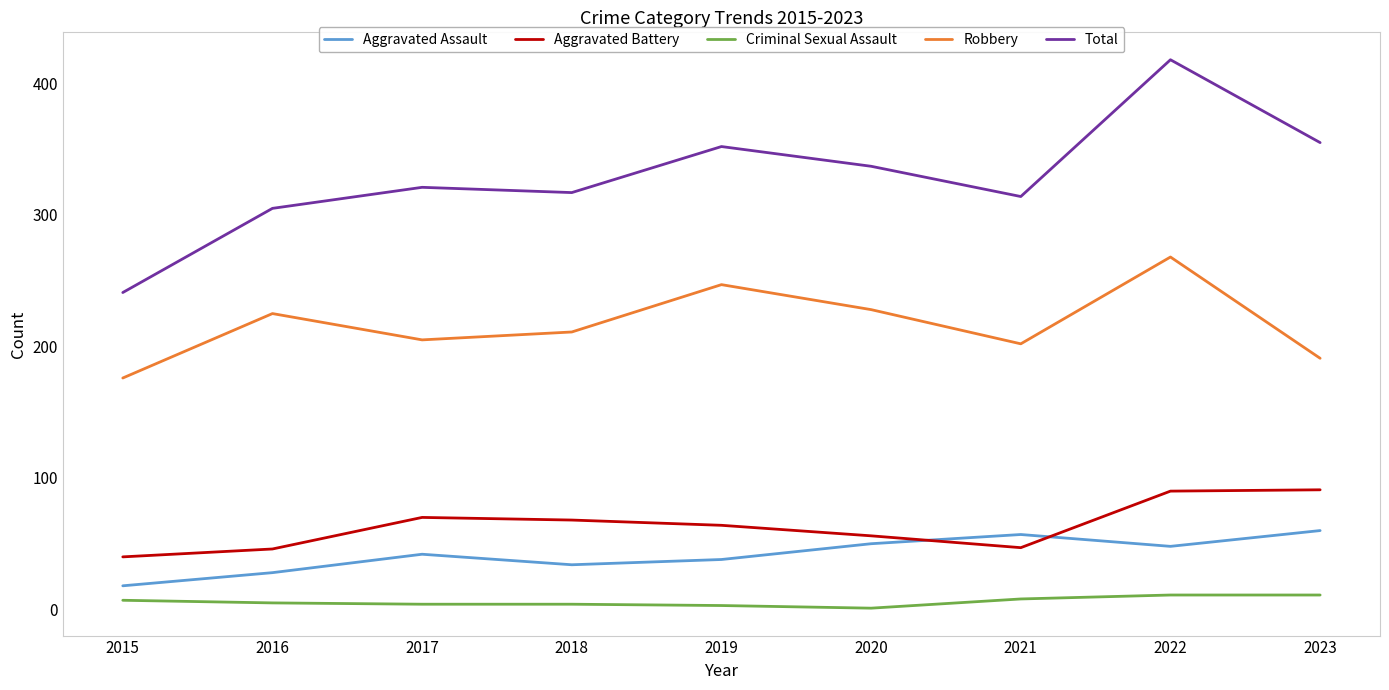

True or false: Total has a value of 317 at 2018.

True